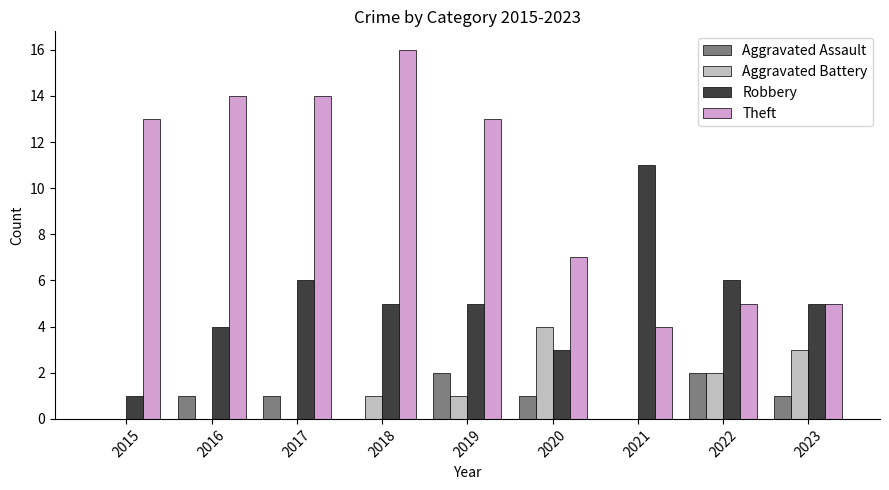

At which category is the sum across all series the highest?

2018